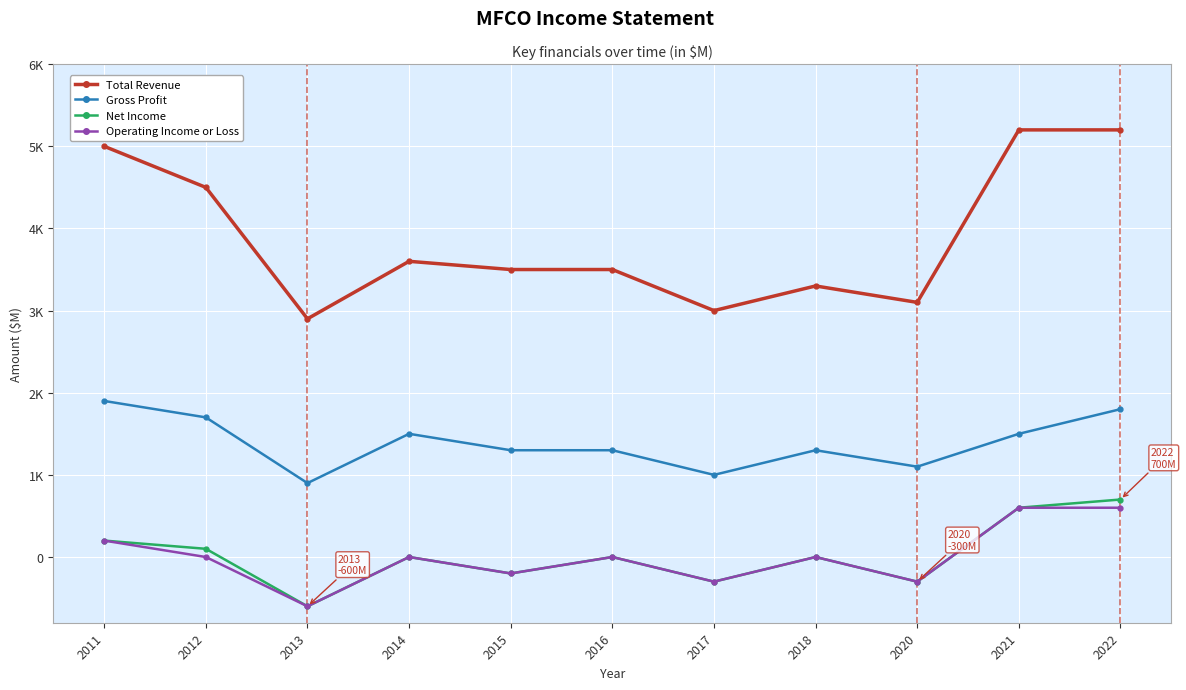

At which category does Operating Income or Loss reach its first local valley?

2013